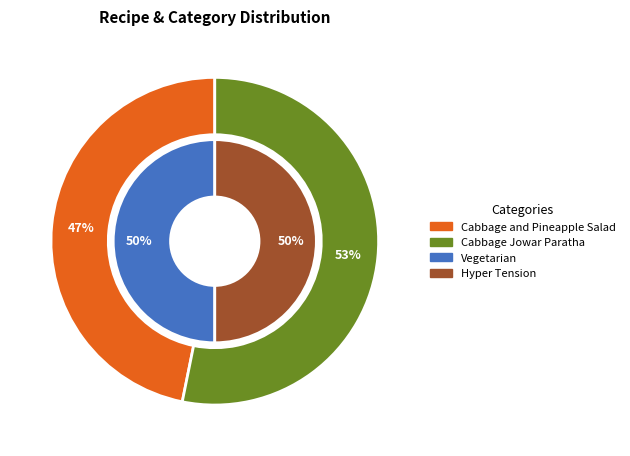

Which slice is the largest?

Cabbage Jowar Paratha